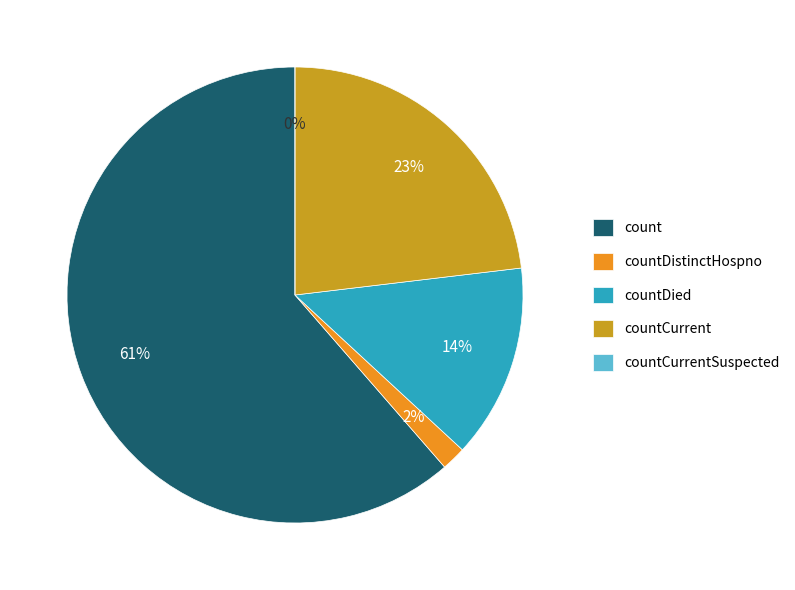

Is it true that countCurrent is 23% of the pie?

True